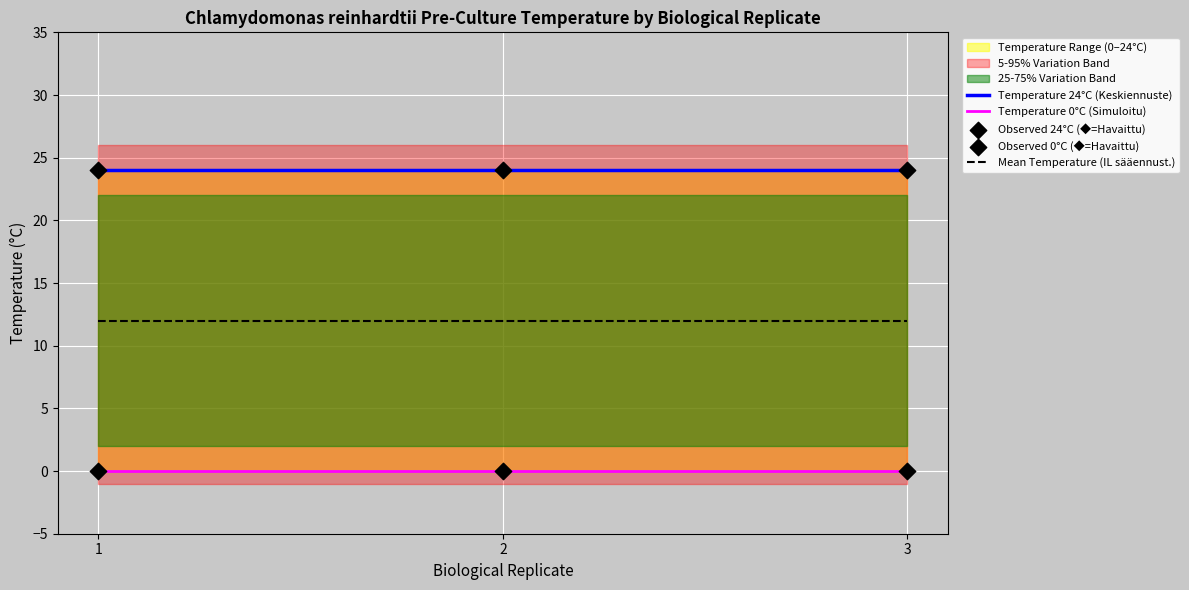

What is the total value across all series at 3?

60